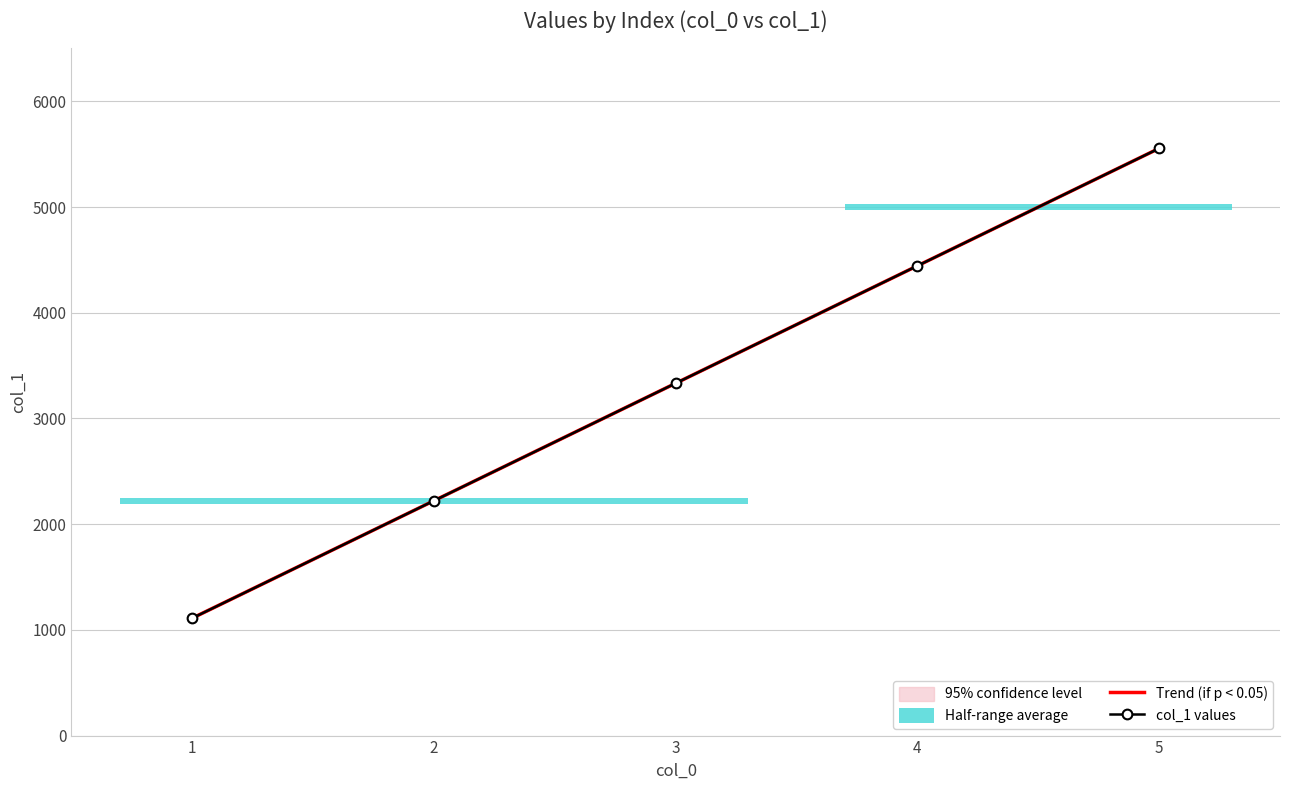

True or false: col_1 values and Trend (if p < 0.05) cross at least once.

False